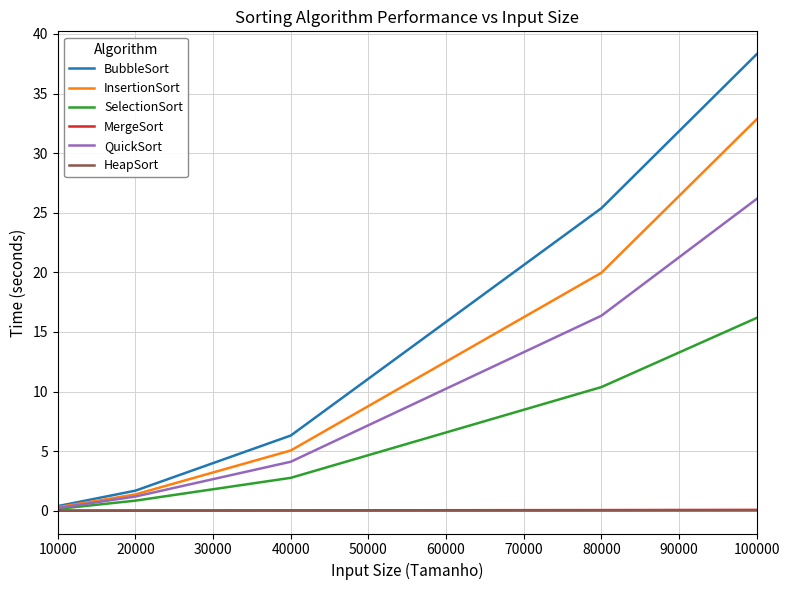

What are all the series names shown in the legend?

BubbleSort, InsertionSort, SelectionSort, MergeSort, QuickSort, HeapSort